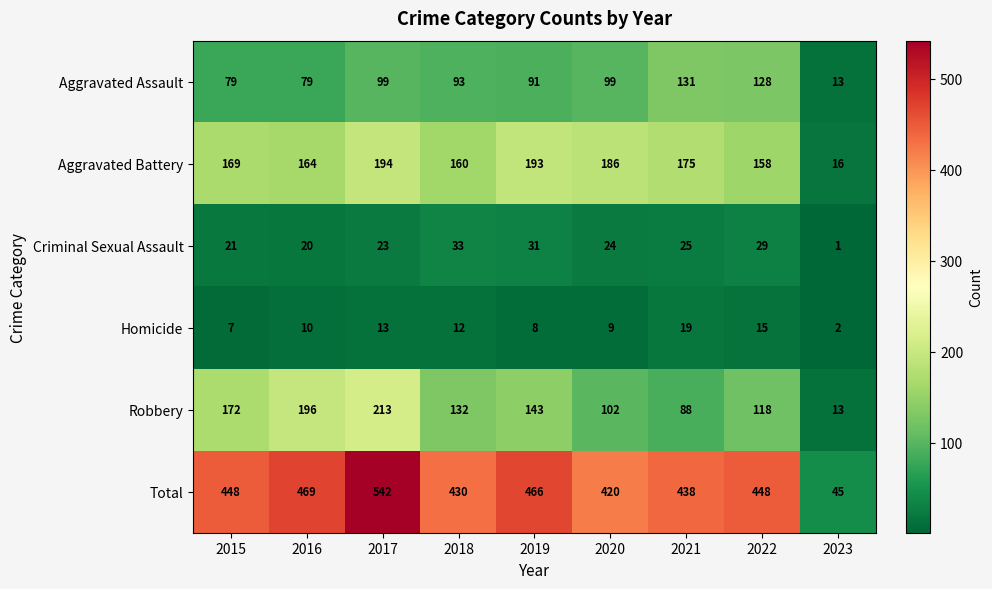

Which series has the largest total across all categories?

Total